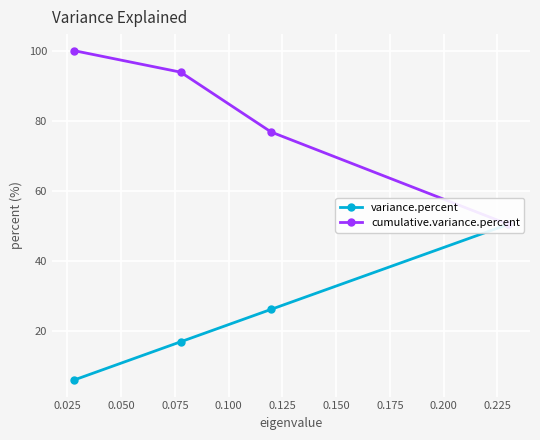

What is the maximum value for variance.percent?

50.5